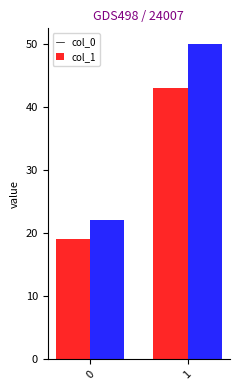

True or false: col_1 has a value of 22 at 0.

True